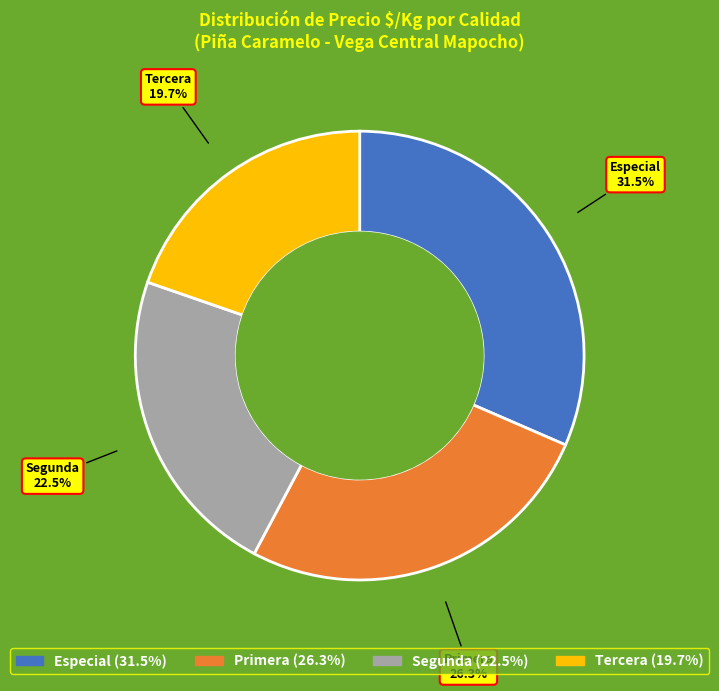

Is there a majority slice in this chart?

No